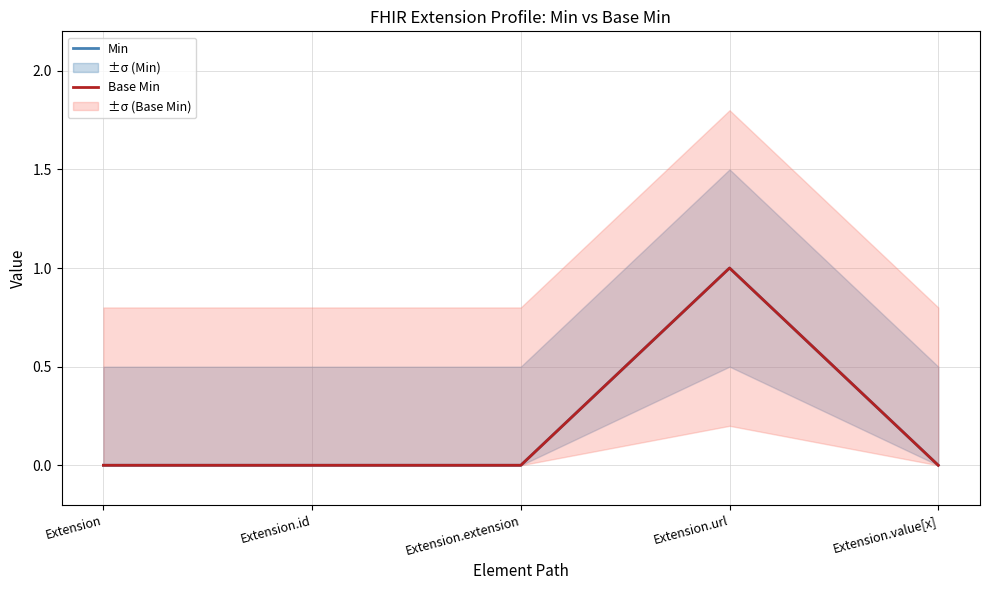

At which label is Min closest to 0?

Extension